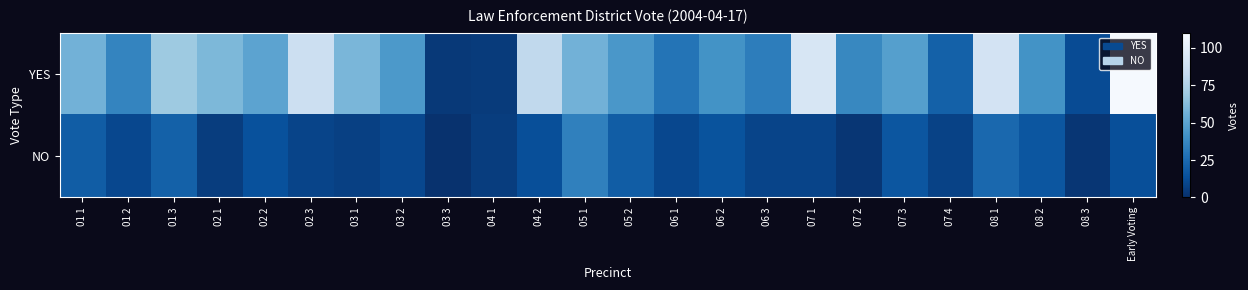

At which category does the chart reach its peak across all series?

Early Voting